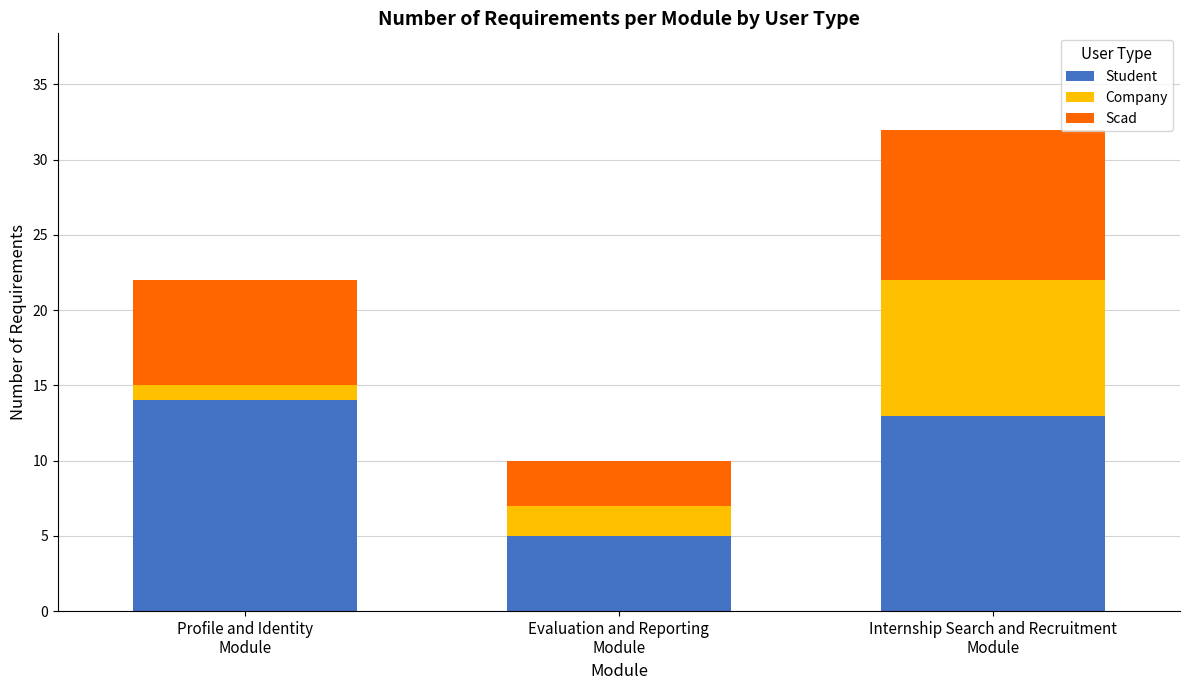

What is the maximum value for Student?

14